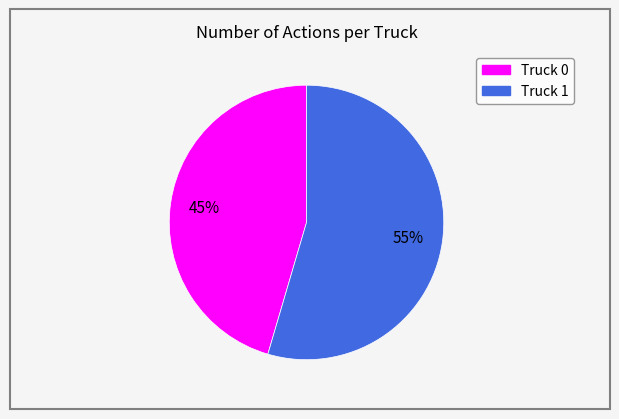

Between Truck 1 and Truck 0, which is larger?

Truck 1